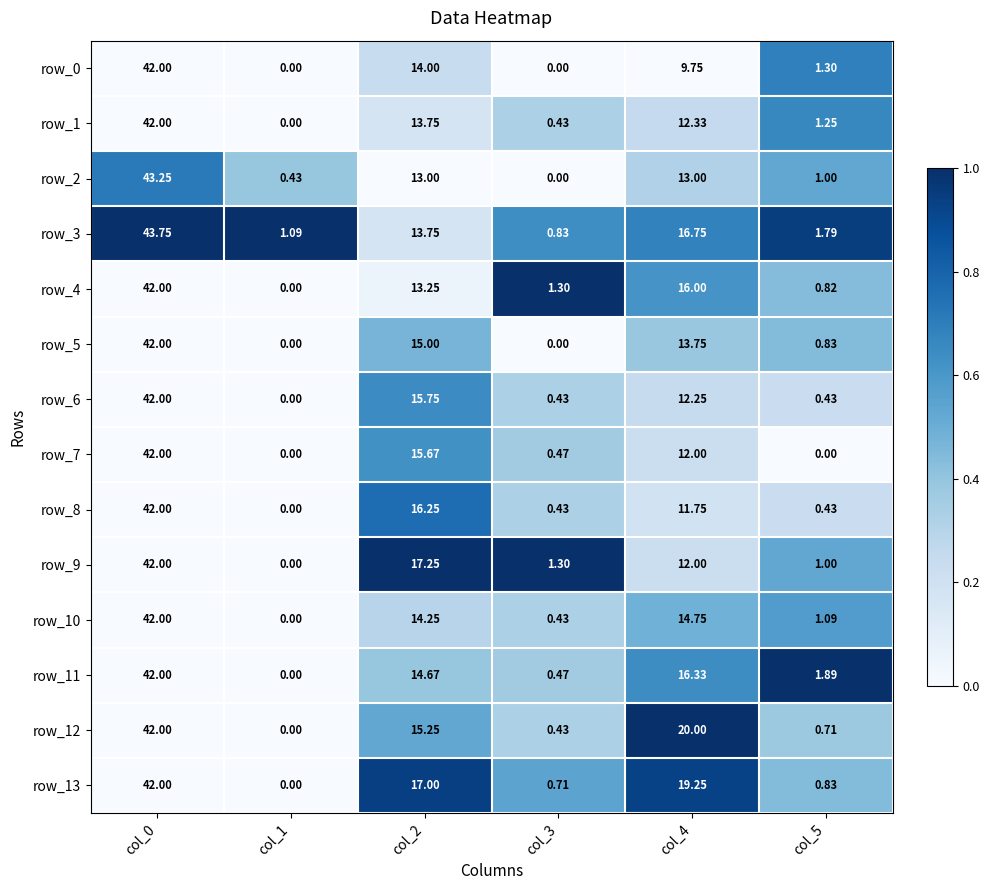

Is the value of row_7 at col_4 greater than the value of row_6 at col_1?

Yes